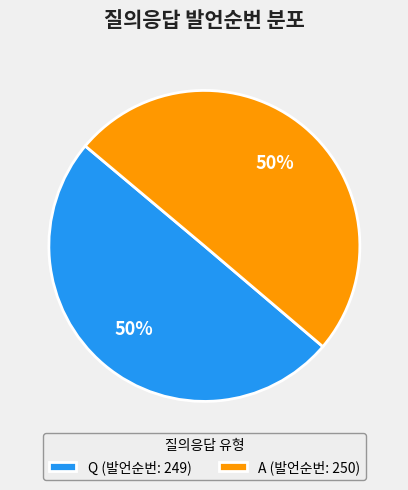

True or false: A (발언순번: 250) accounts for 50% of the total.

True